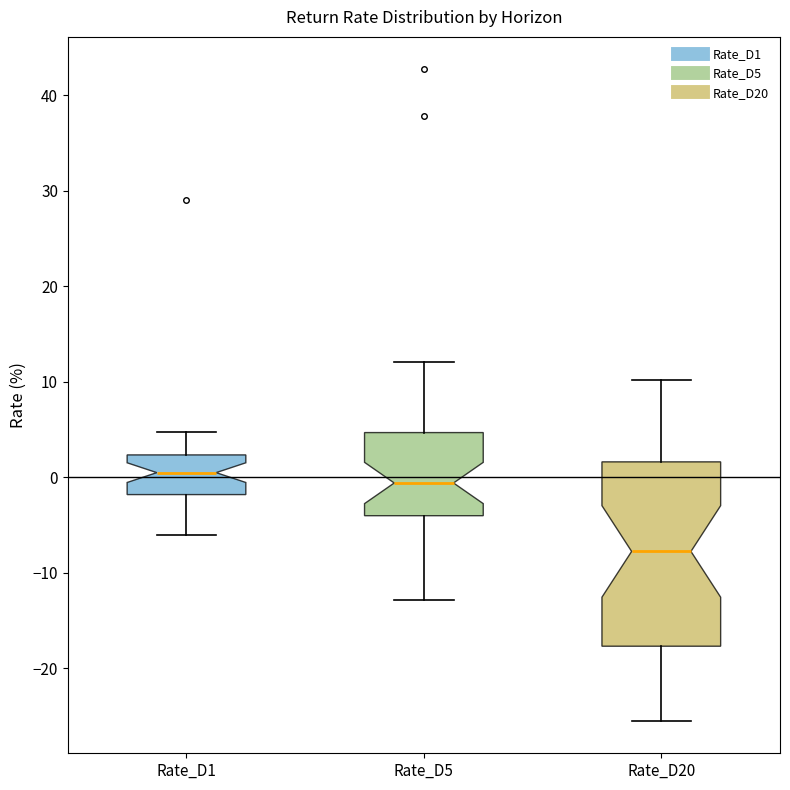

Where is the upper edge of the box for Rate_D20 on the y-axis? The values are not printed on the chart, so give them approximately, as read against the axis.

2